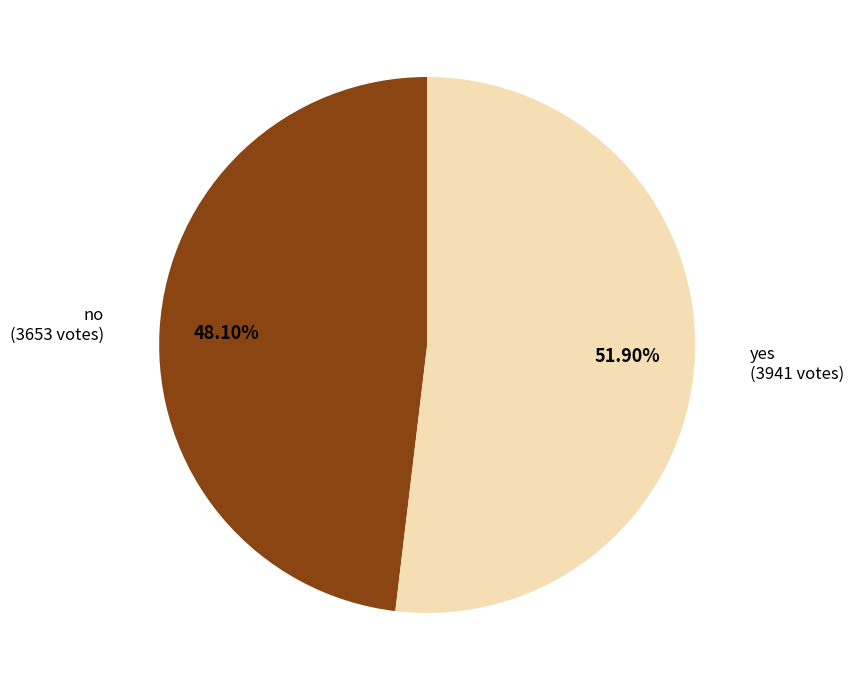

To the nearest percent, what is the difference between the largest and smallest slice percentages?

4%